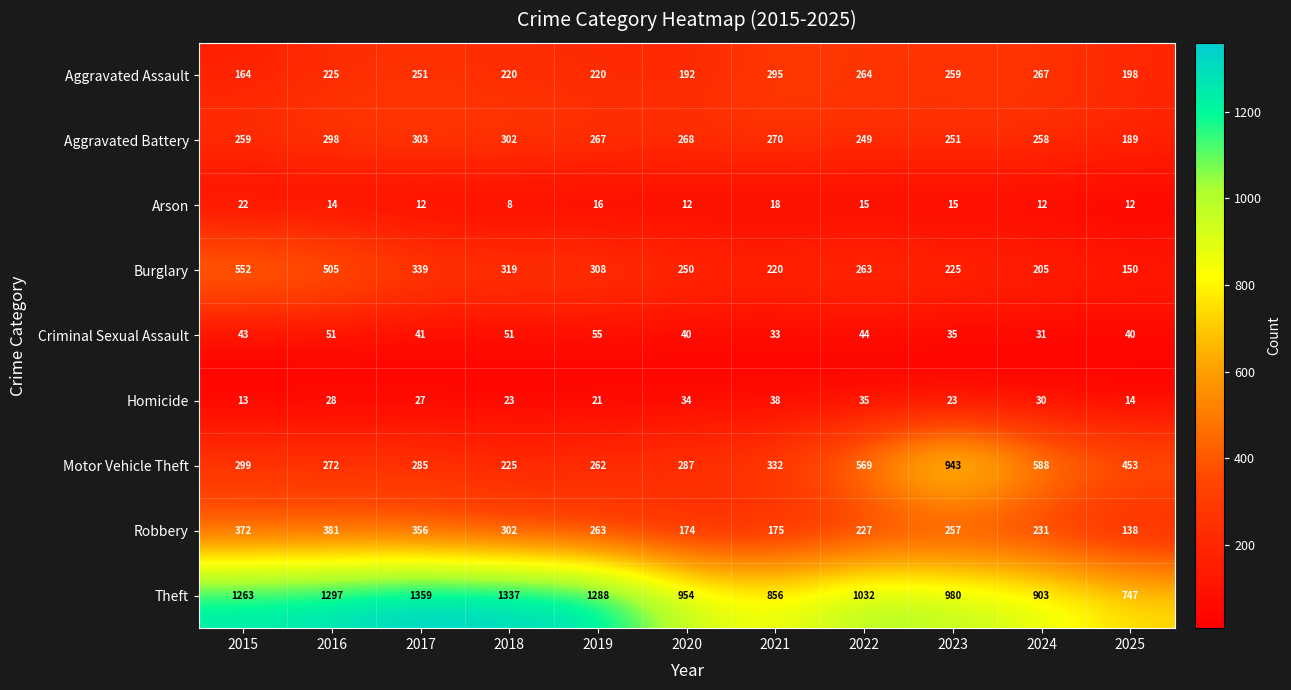

What is the total value across all series at 2023?

2988